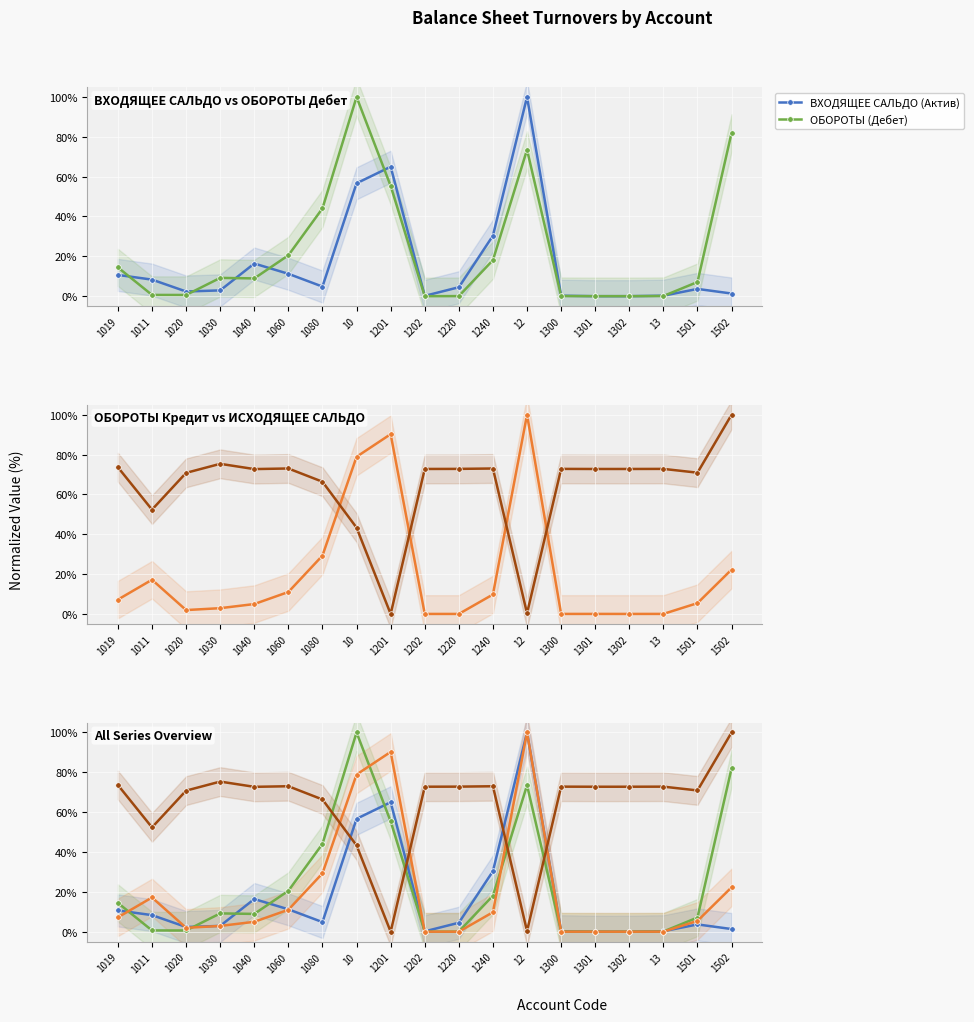

Which series has the largest total across all categories?

ИСХОДЯЩЕЕ САЛЬДО (Актив)